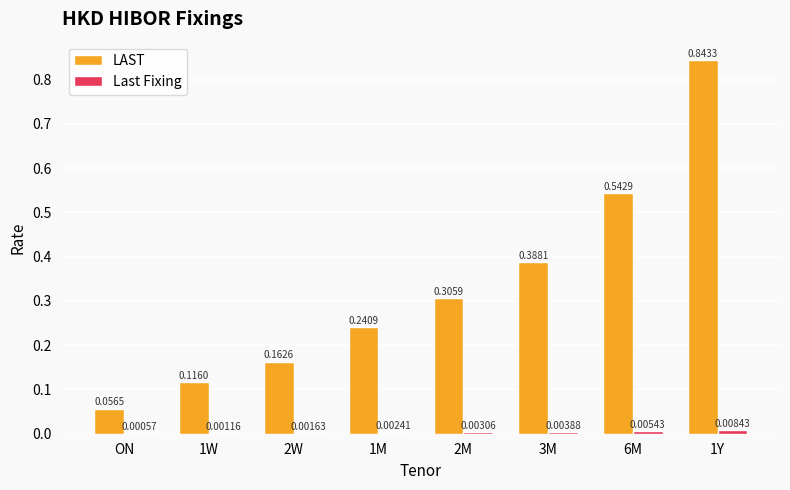

Which series has the largest total across all categories?

LAST